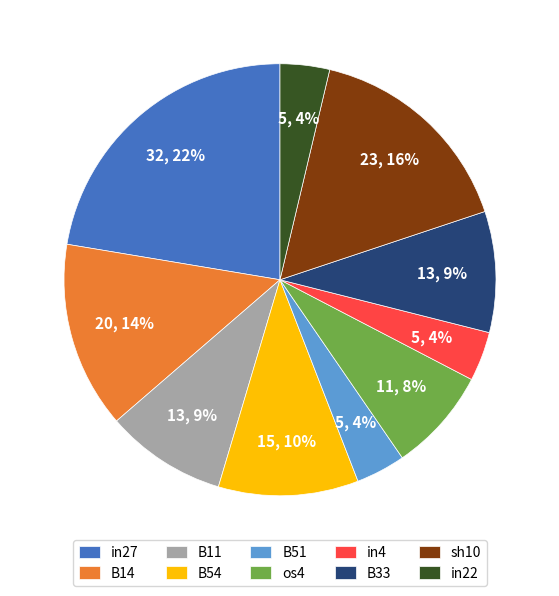

What percentage is the B51 slice, to the nearest percent?

4%